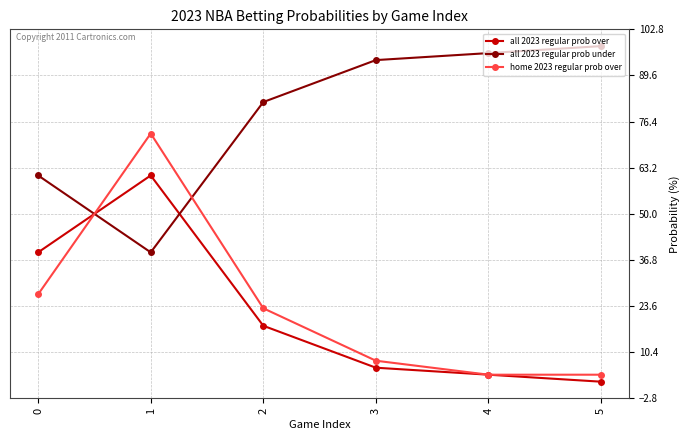

Reading left to right, transcribe all the data shown in this chart.

all 2023 regular prob over: 39	61	18	6	4	2
all 2023 regular prob under: 61	39	82	94	96	98
home 2023 regular prob over: 27	73	23	8	4	4